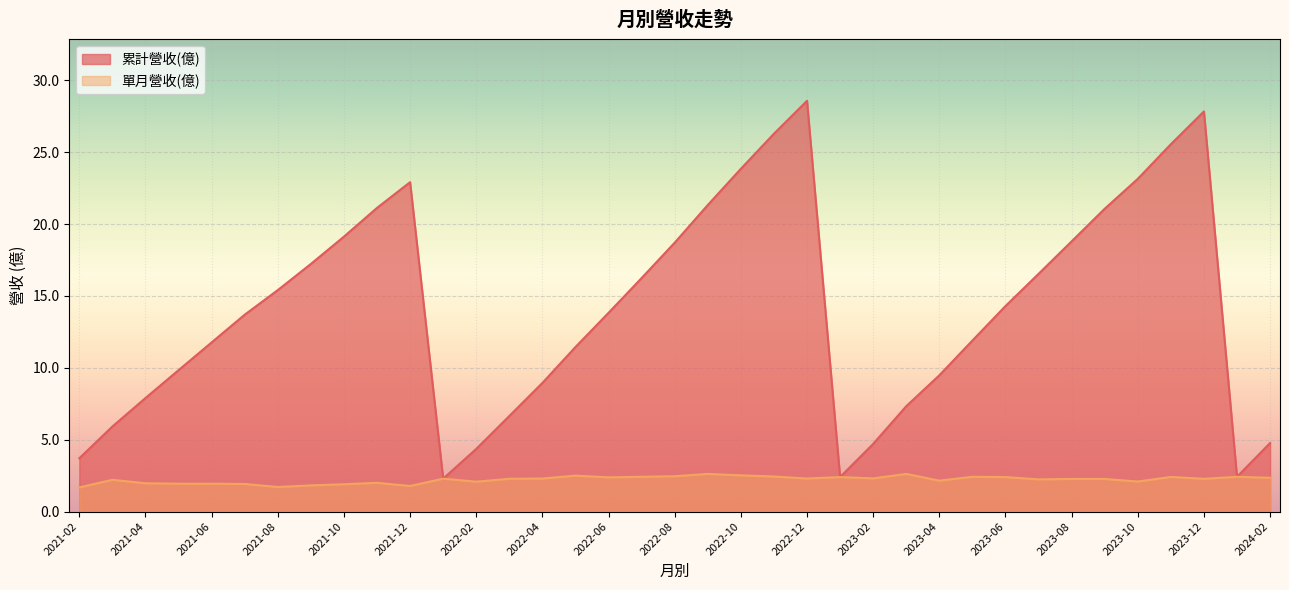

What is the sum of the 累計營收(億) values at 2021-03 and 2022-12?

34.5